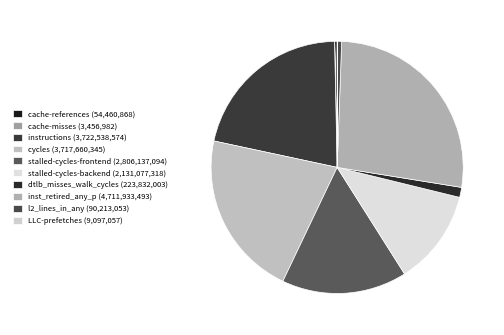

Rank the categories by value from lowest to highest.

cache-misses, LLC-prefetches, cache-references, l2_lines_in_any, dtlb_misses_walk_cycles, stalled-cycles-backend, stalled-cycles-frontend, cycles, instructions, inst_retired_any_p